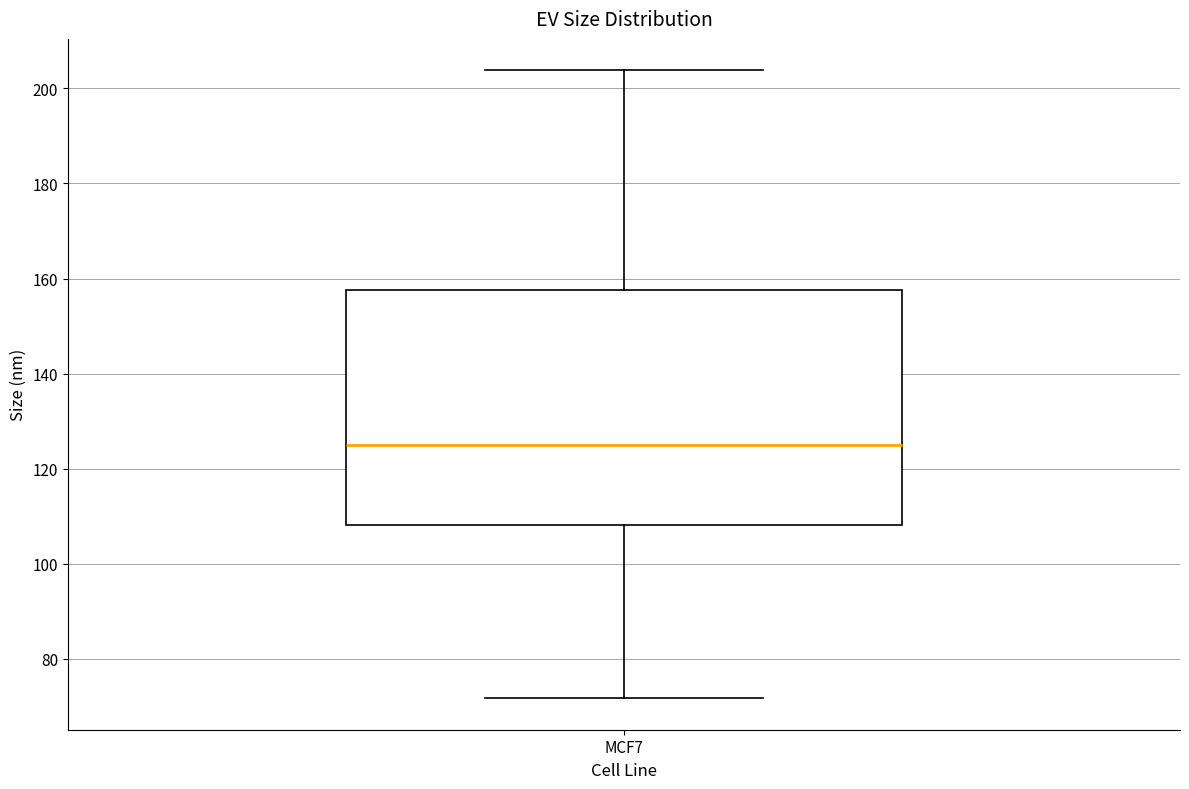

Where does the lower whisker of the box for MCF7 end on the y-axis? The values are not printed on the chart, so give them approximately, as read against the axis.

72